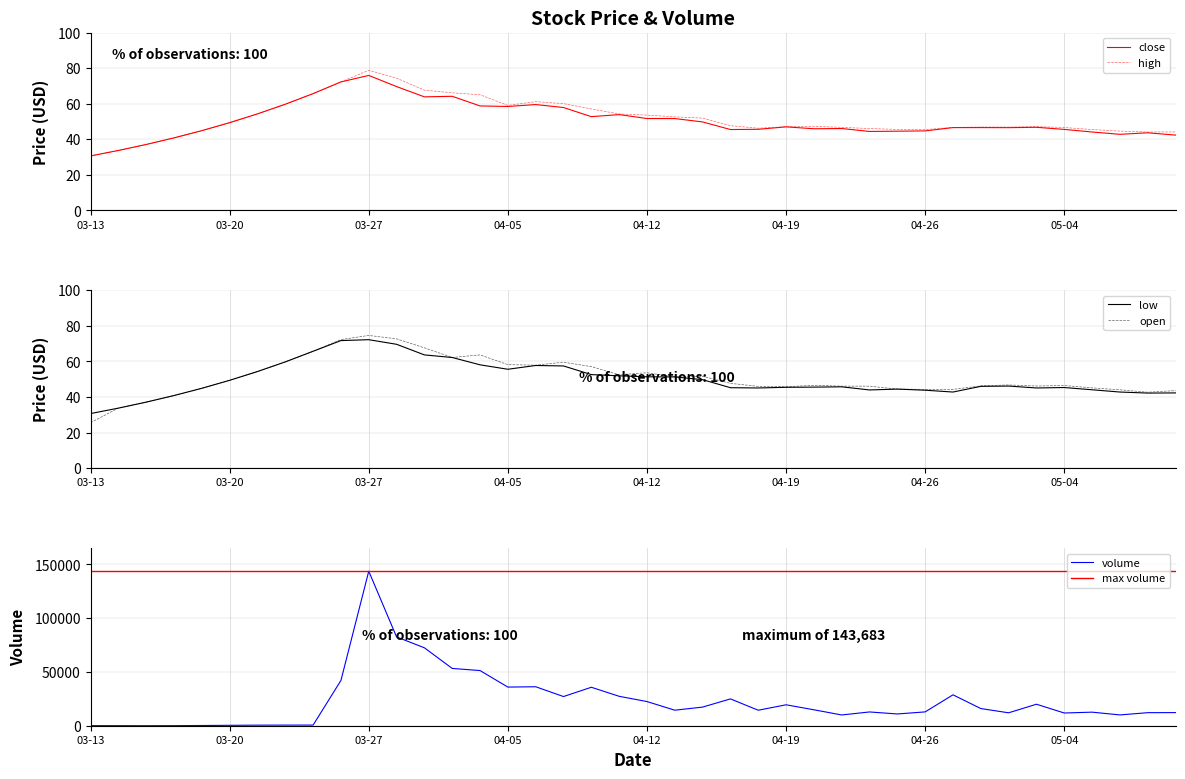

What is the difference between the highest and lowest values at 14?

51233.9